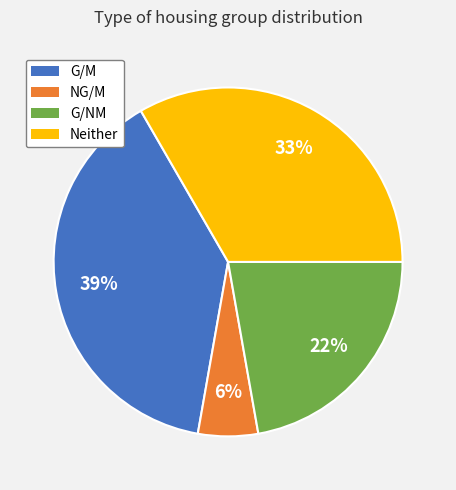

What is the ratio of the value at G/NM to the value at G/M?

0.6